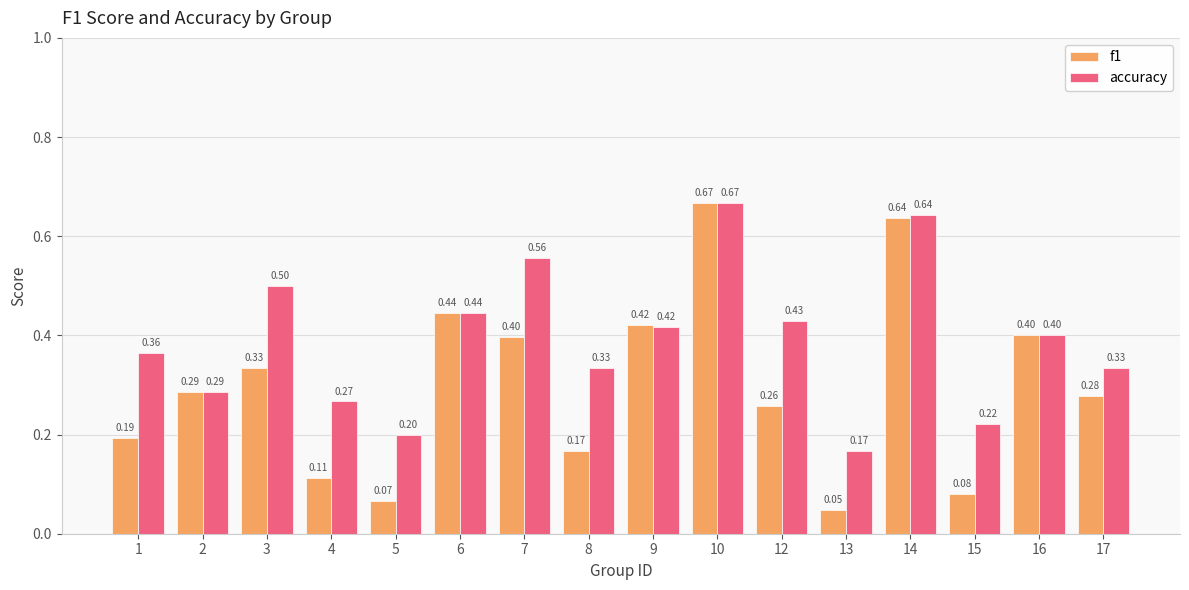

List the series in order of their overall mean, highest first.

accuracy, f1